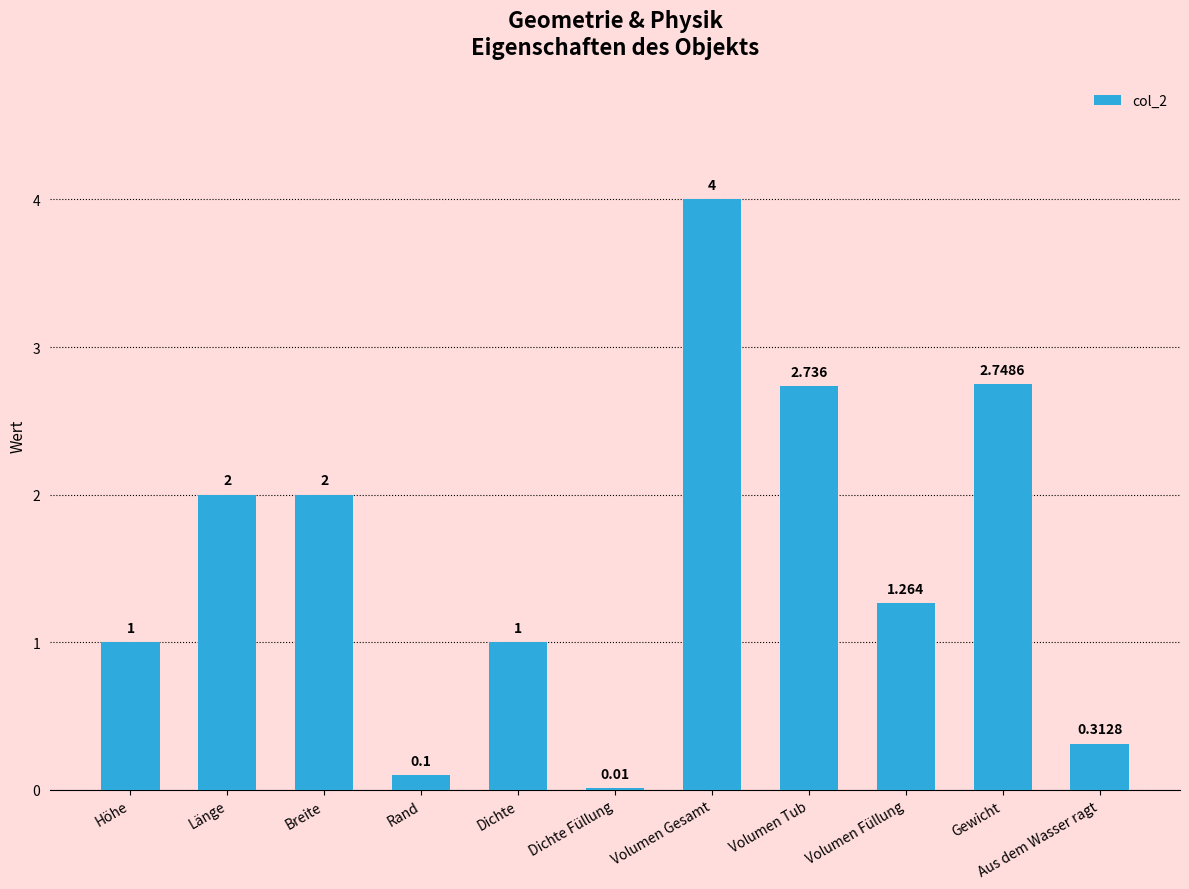

Are the bars horizontal?

No